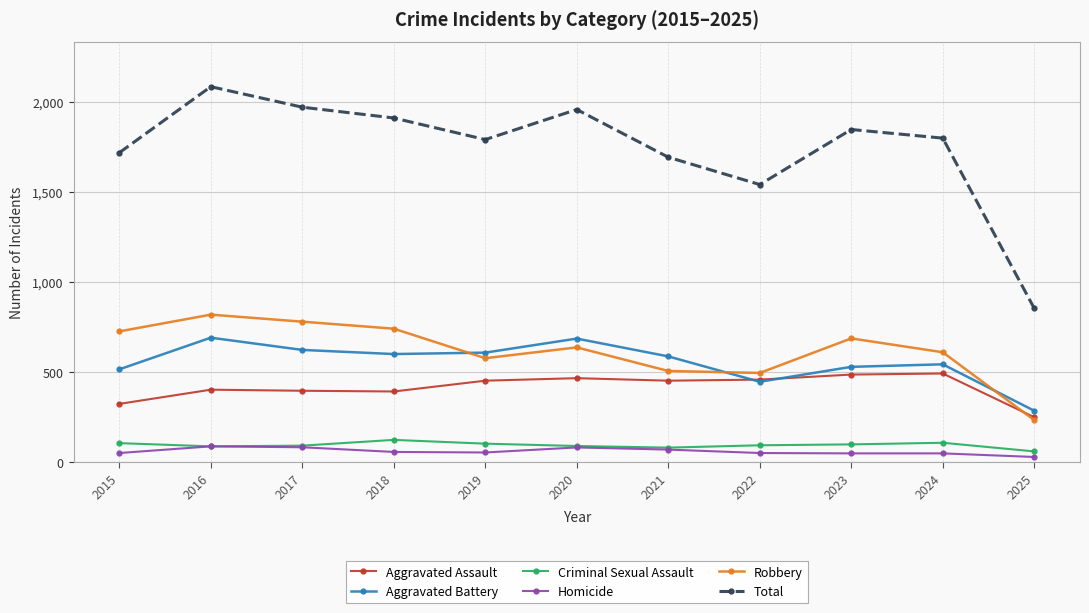

Which series has the widest spread of values?

Total